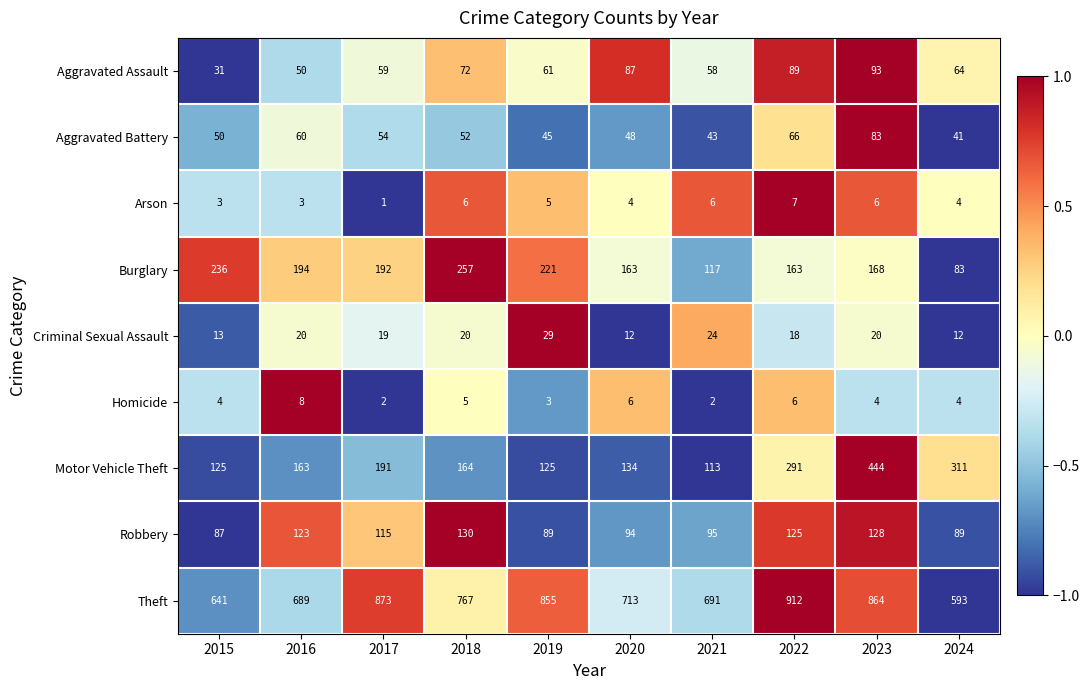

What is the total value across all series at 2024?

1201